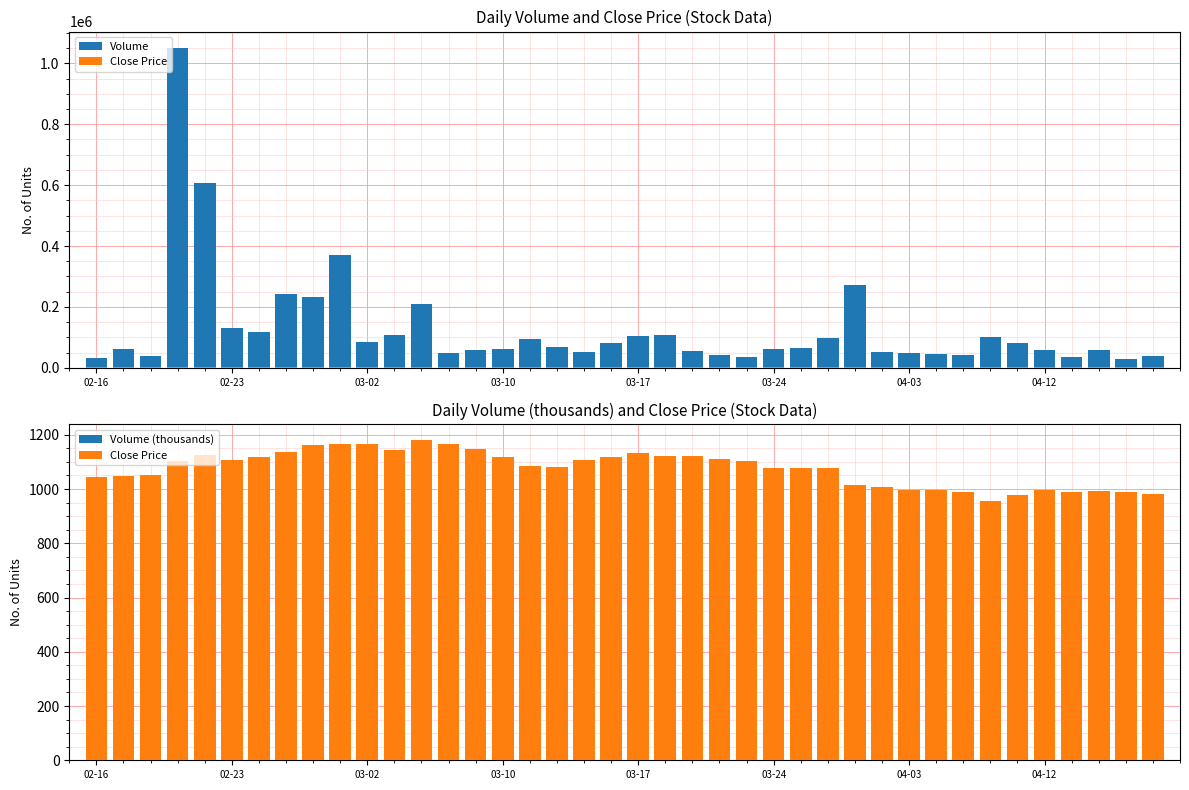

What is the difference between the maximum and minimum values in the Volume series?

1023746.0